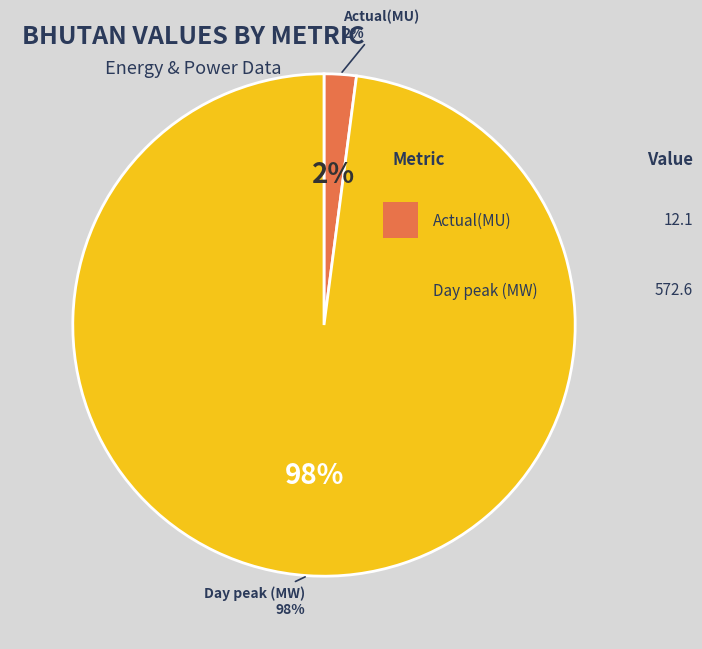

To the nearest percent, what portion does Actual(MU) represent?

2%